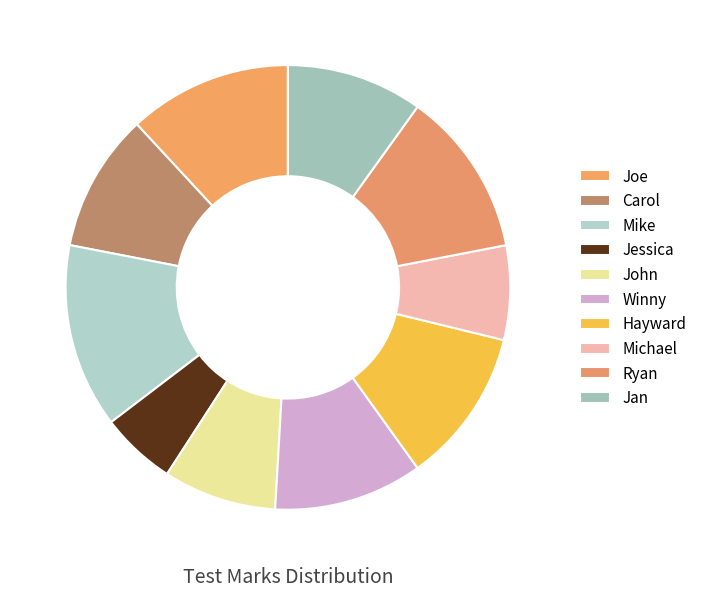

Does Carol represent more than half of the total?

No